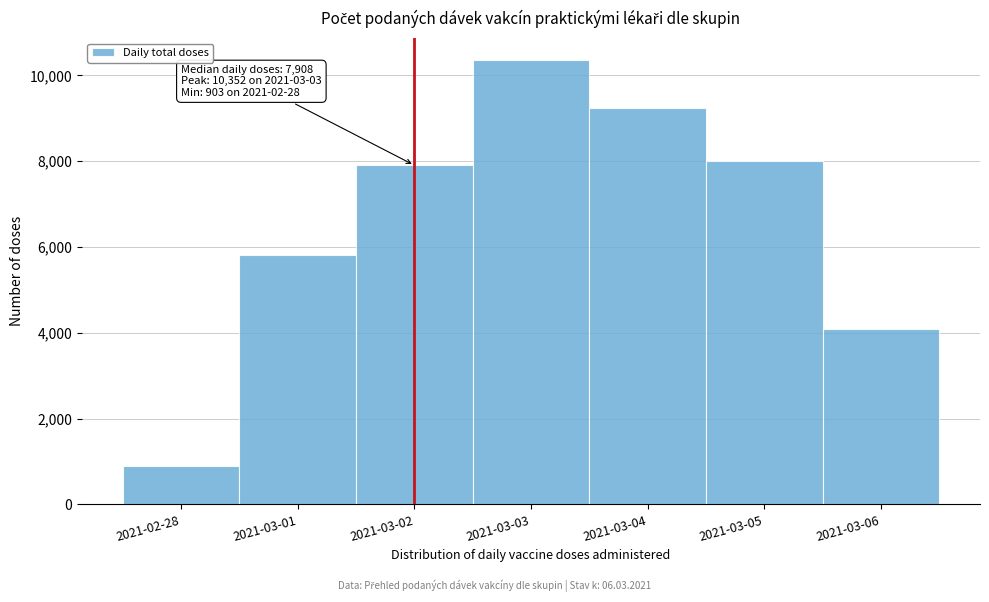

Reading left to right, list all the values displayed in this chart.

2021-02-28=903	2021-03-01=5813	2021-03-02=7908	2021-03-03=10352	2021-03-04=9249	2021-03-05=8018	2021-03-06=4101